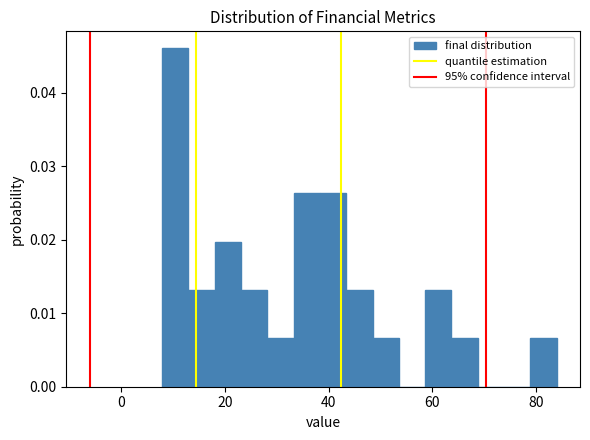

Around what value on the x-axis is the tallest bar? Give the approximate position of its centre, as read against the axis.

10